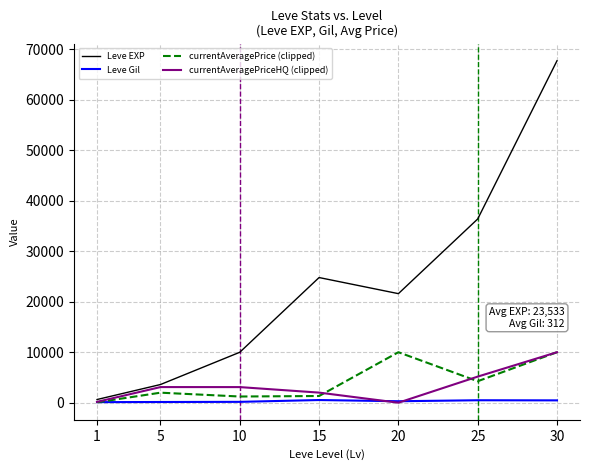

How many values in the Leve EXP series are below 21600?

3